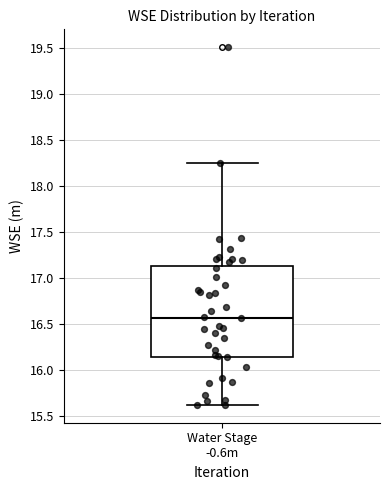

Read this box plot against the y-axis: the position of the median line, the range covered by the box, and the ends of both whiskers. The values are not printed on the chart, so give them approximately, as read against the axis.

median 16.55, box 16.15 to 17.15, whiskers 15.60 to 18.25